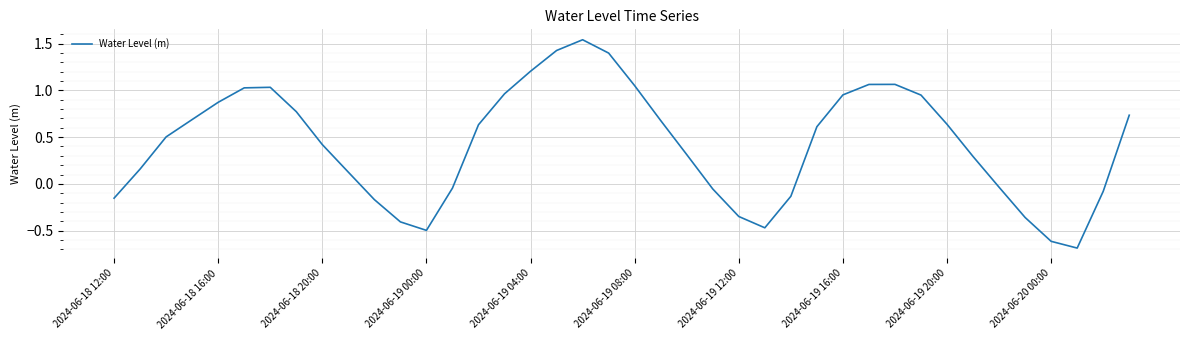

What is the difference between the maximum and minimum values?

2.2